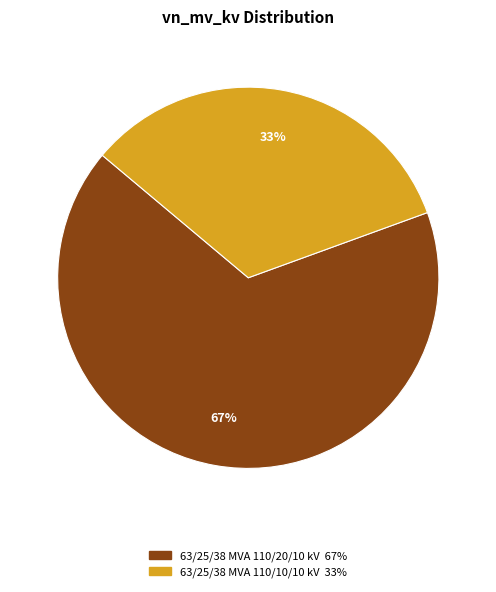

To the nearest percent, what is the combined percentage of 63/25/38 MVA 110/10/10 kV and 63/25/38 MVA 110/20/10 kV?

100%